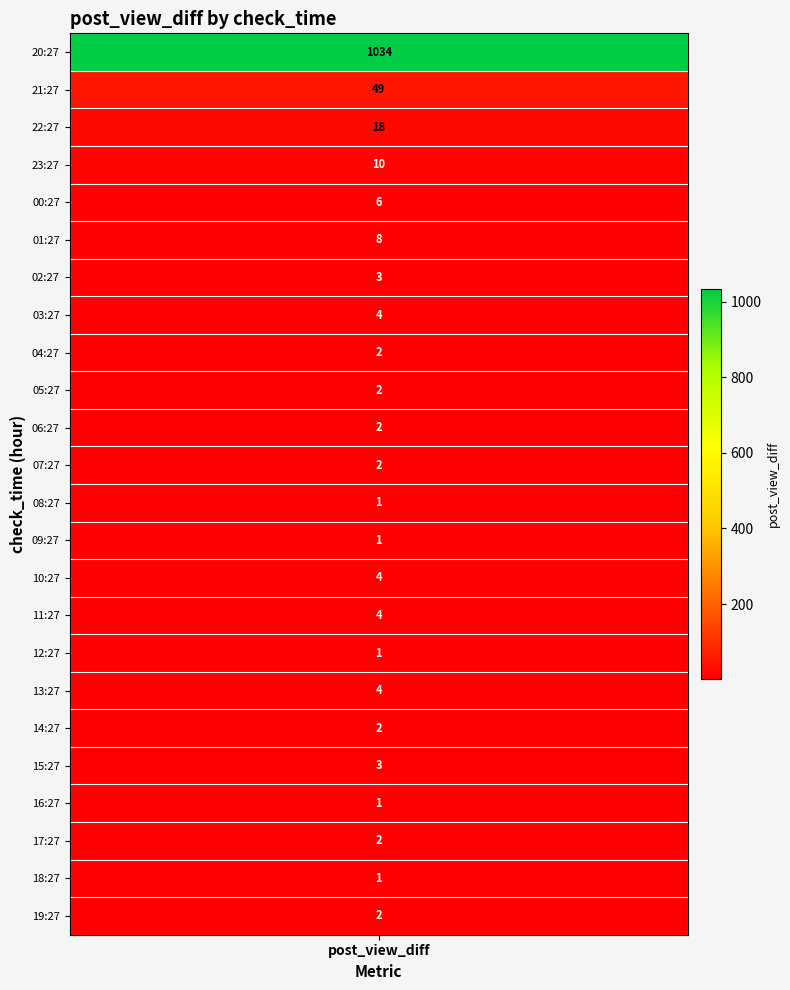

Is it true that 20:27 equals 2 at 11?

True